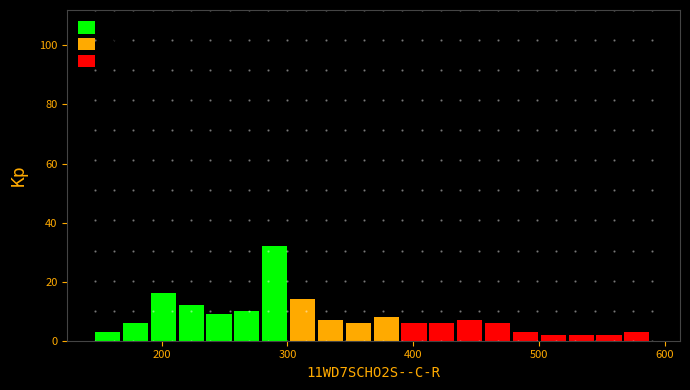

Read against the x-axis, roughly where is the centre of the tallest bar?

290